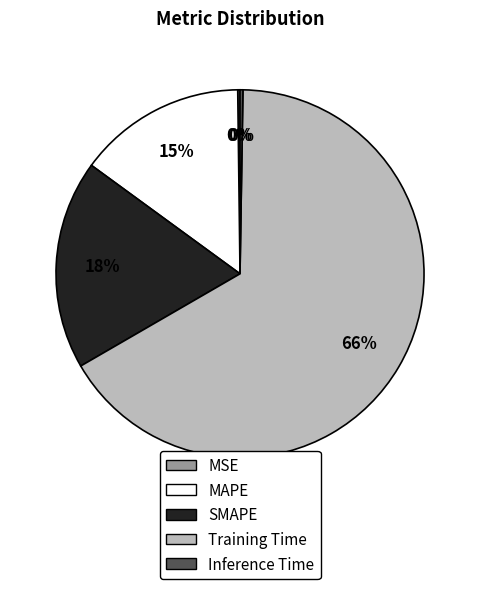

Which category has the biggest portion of the pie?

Training Time